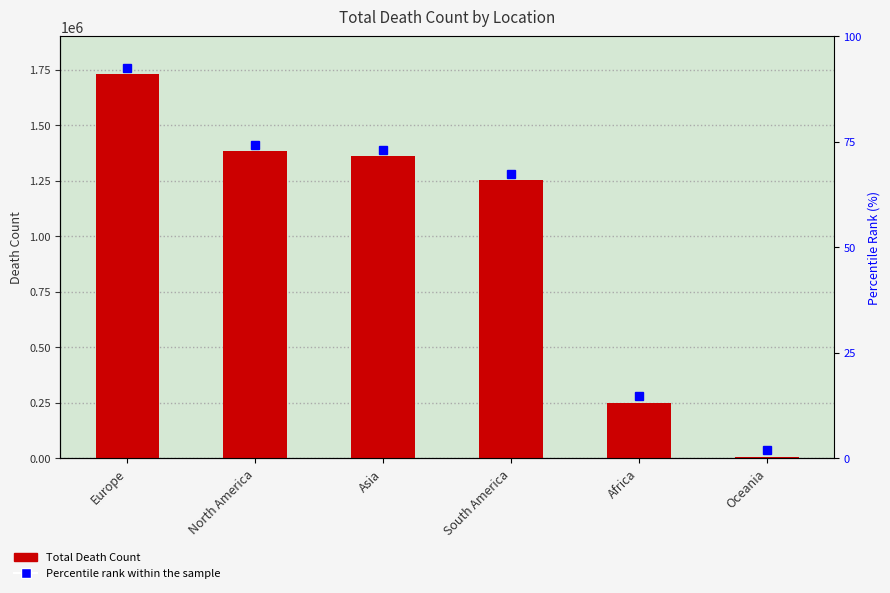

What is the sum of all values?

5982202